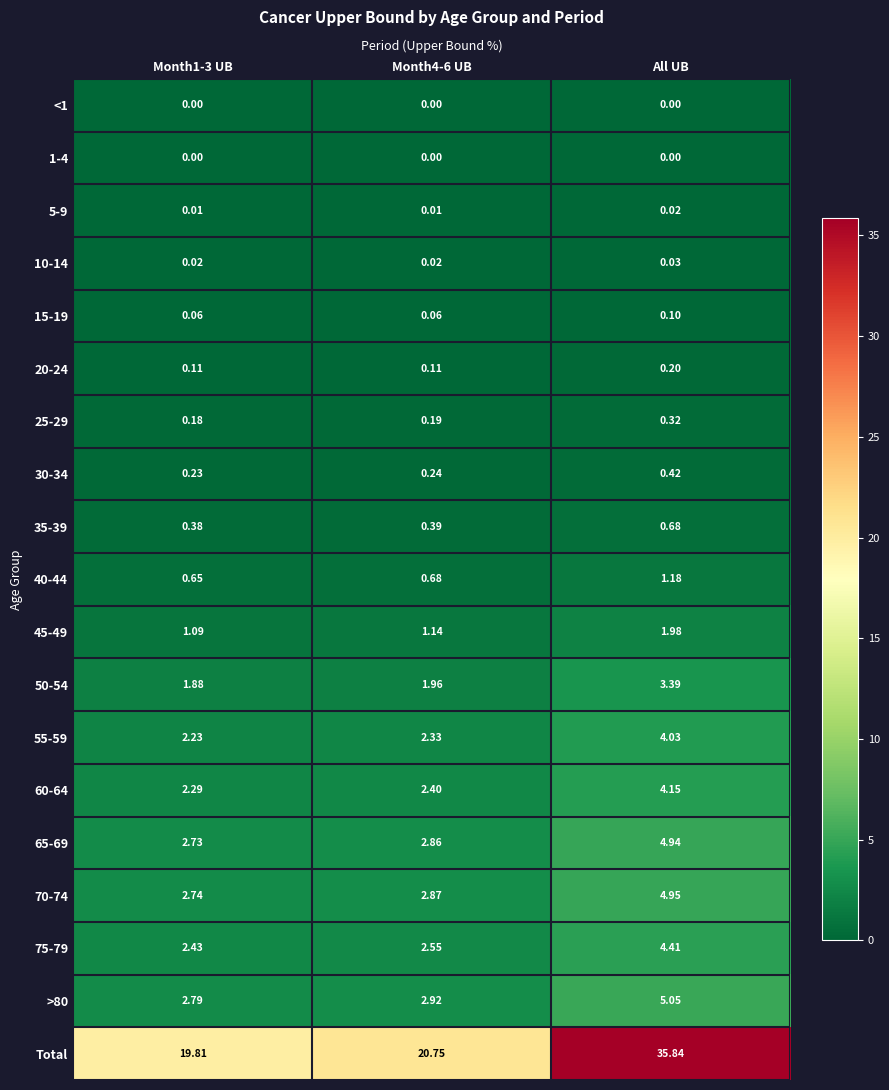

Is the value of 1-4 at Month4-6 UB greater than the value of 60-64 at Month1-3 UB?

No